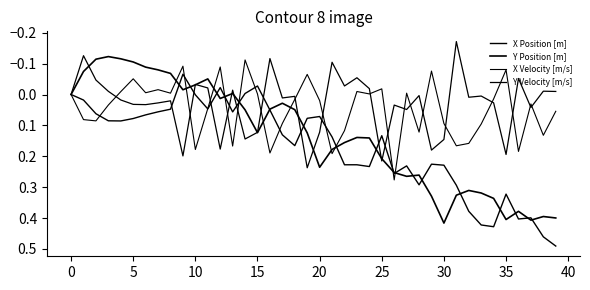

What is the greatest value displayed?

0.5